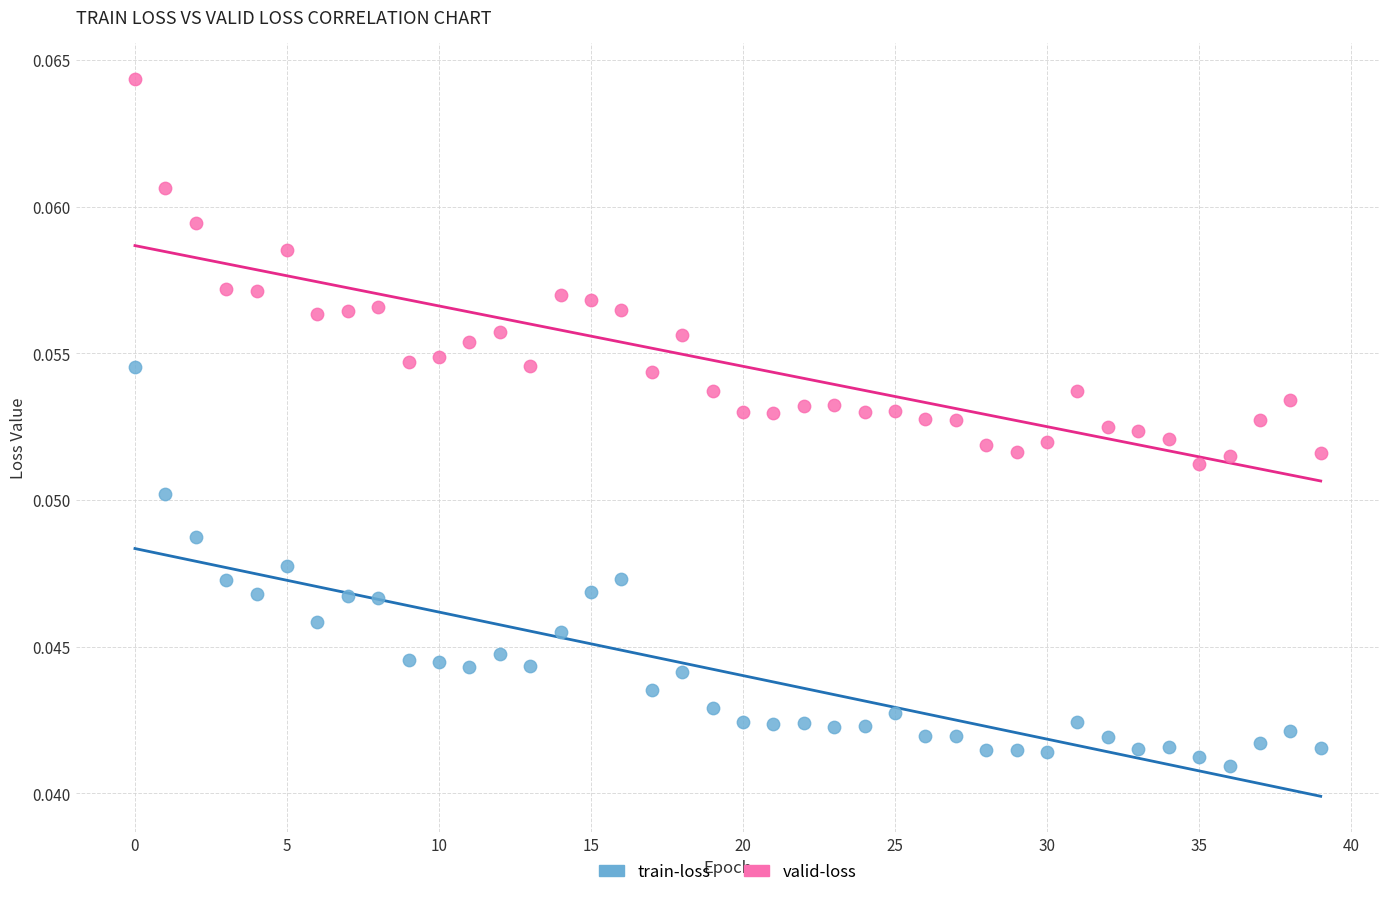

What are all the series names shown in the legend?

train-loss, valid-loss